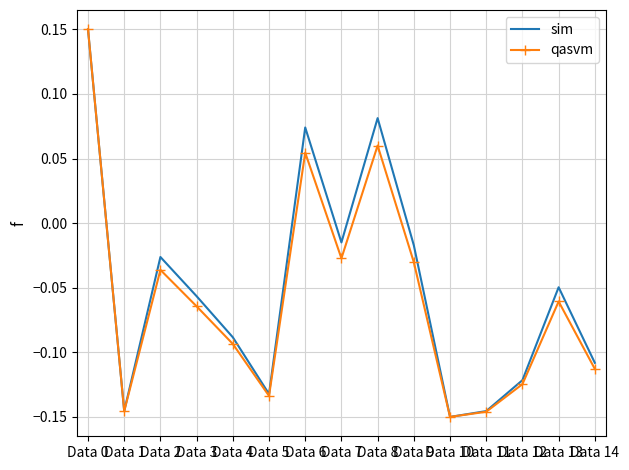

Is the value of sim at Data 5 greater than the value of qasvm at Data 2?

No